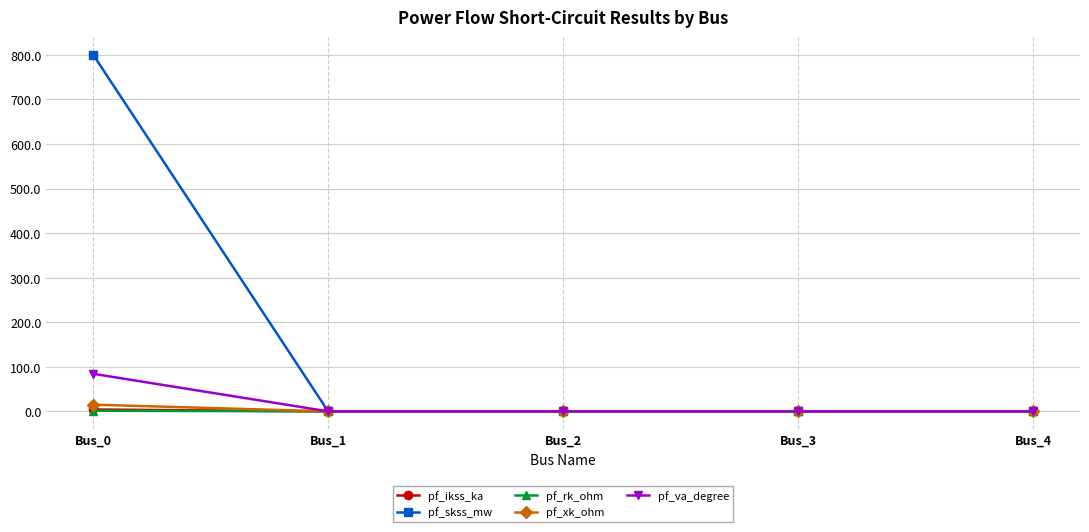

What is the maximum value for pf_va_degree?

84.3